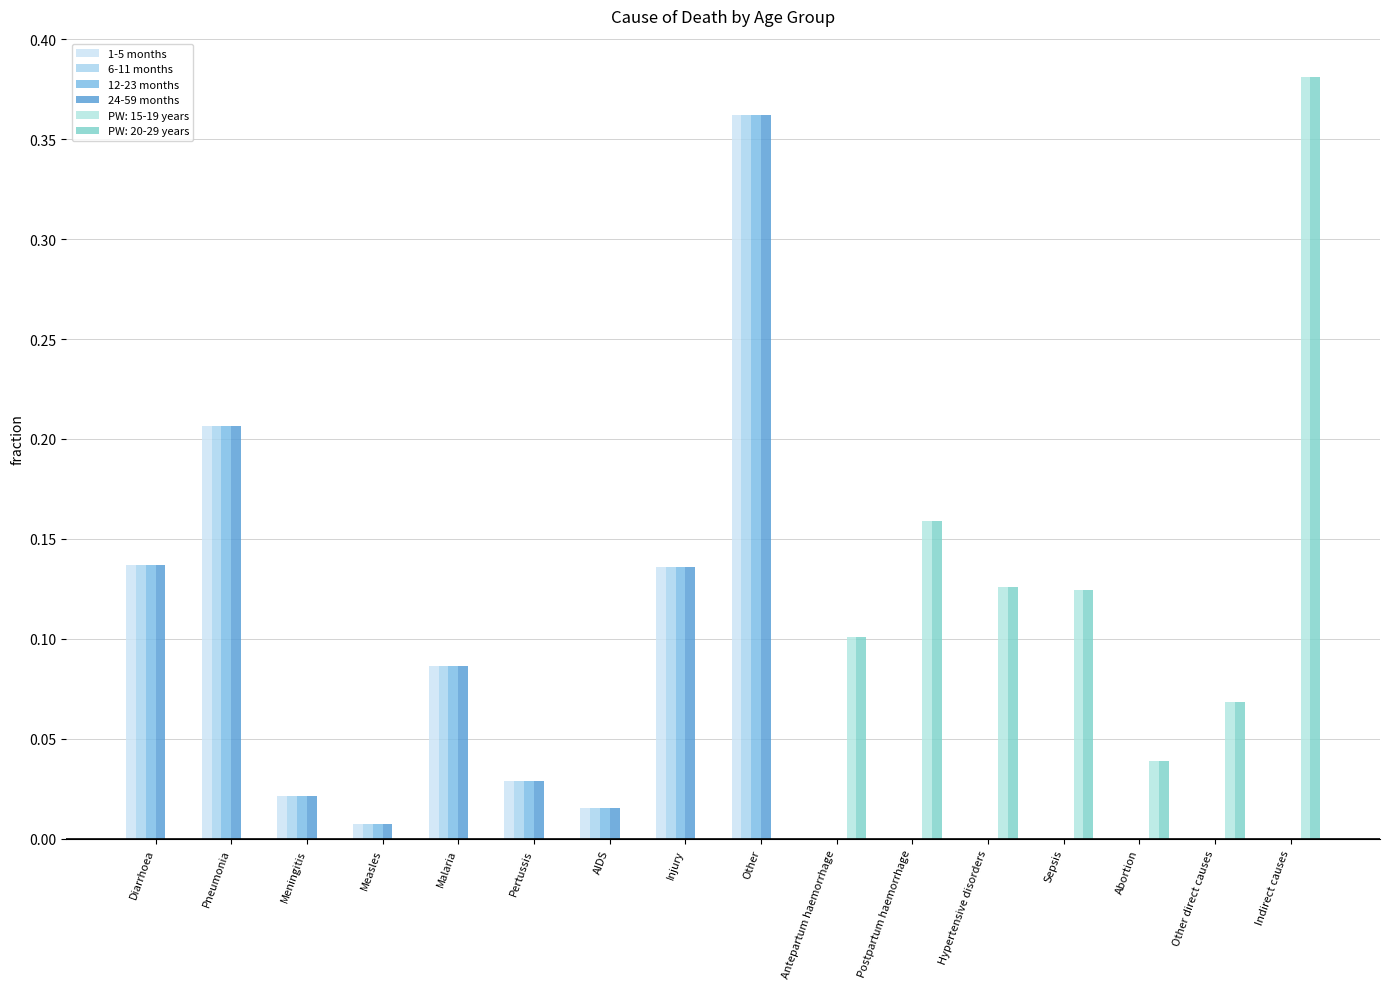

Count the number of categories in the chart.

16